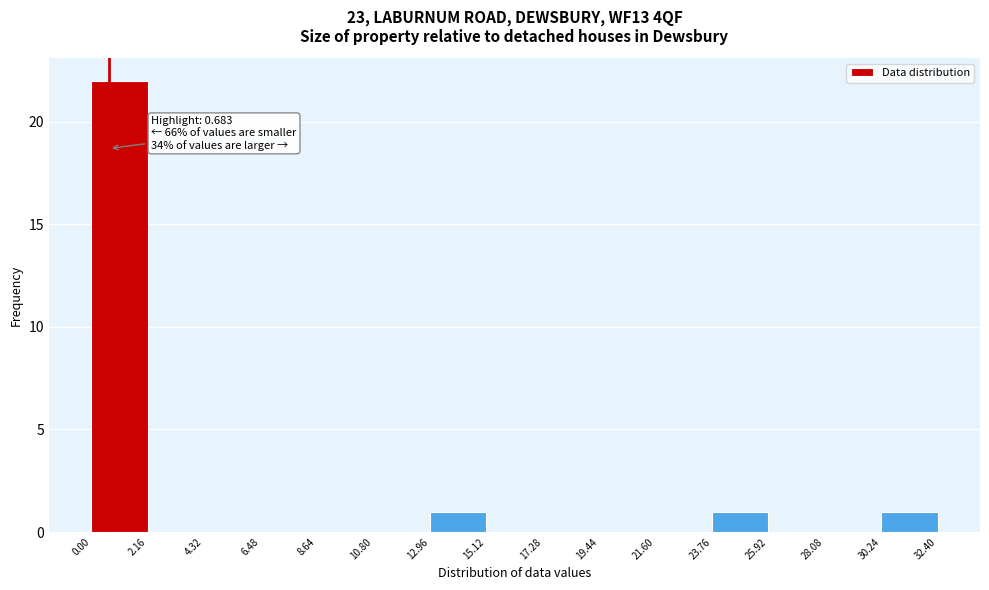

Over which range of the x-axis is the bar tallest?

0.00 to 2.16